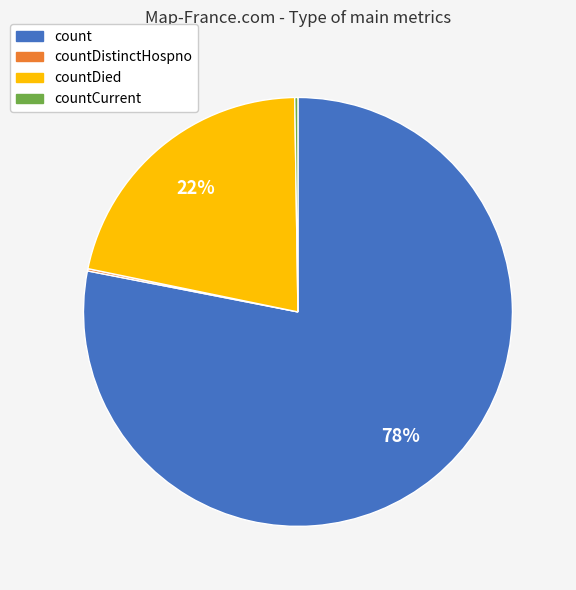

To the nearest percent, what is the average slice percentage?

25%